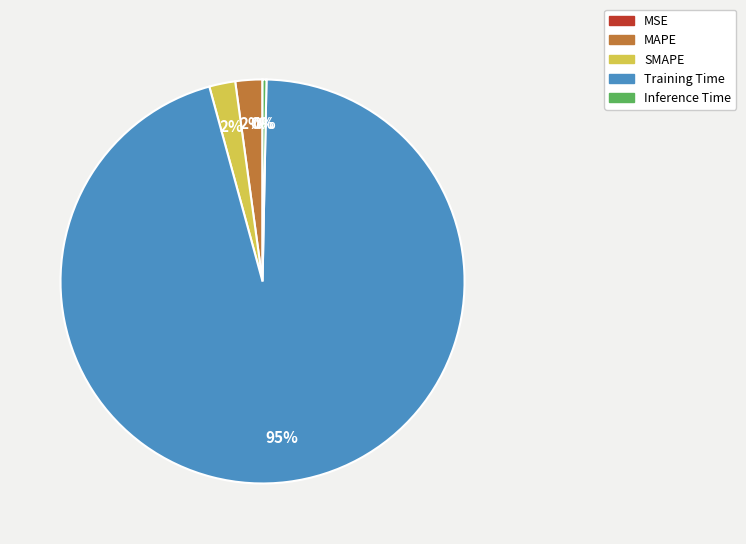

What is the largest slice in the pie chart?

Training Time